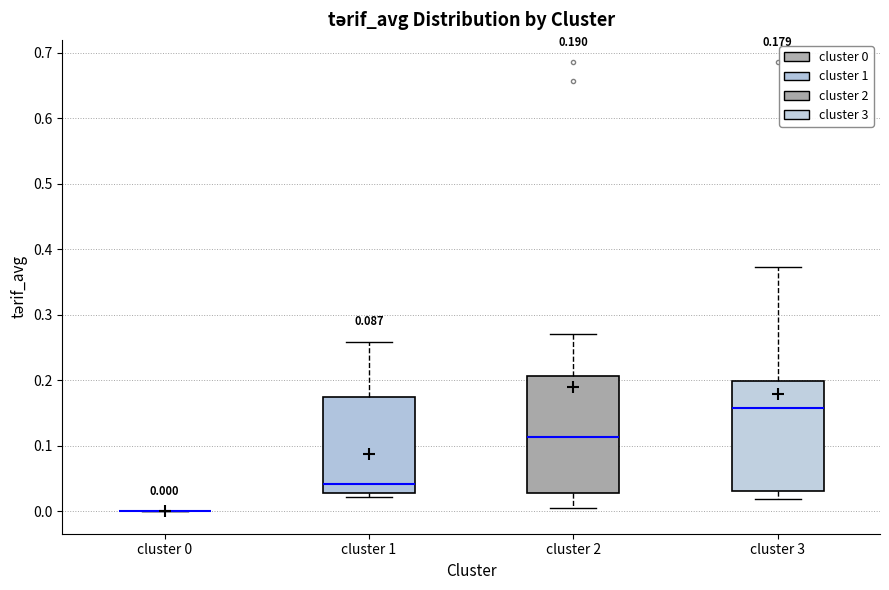

Comparing the boxes themselves (not the whiskers), which one is the tallest?

cluster 2